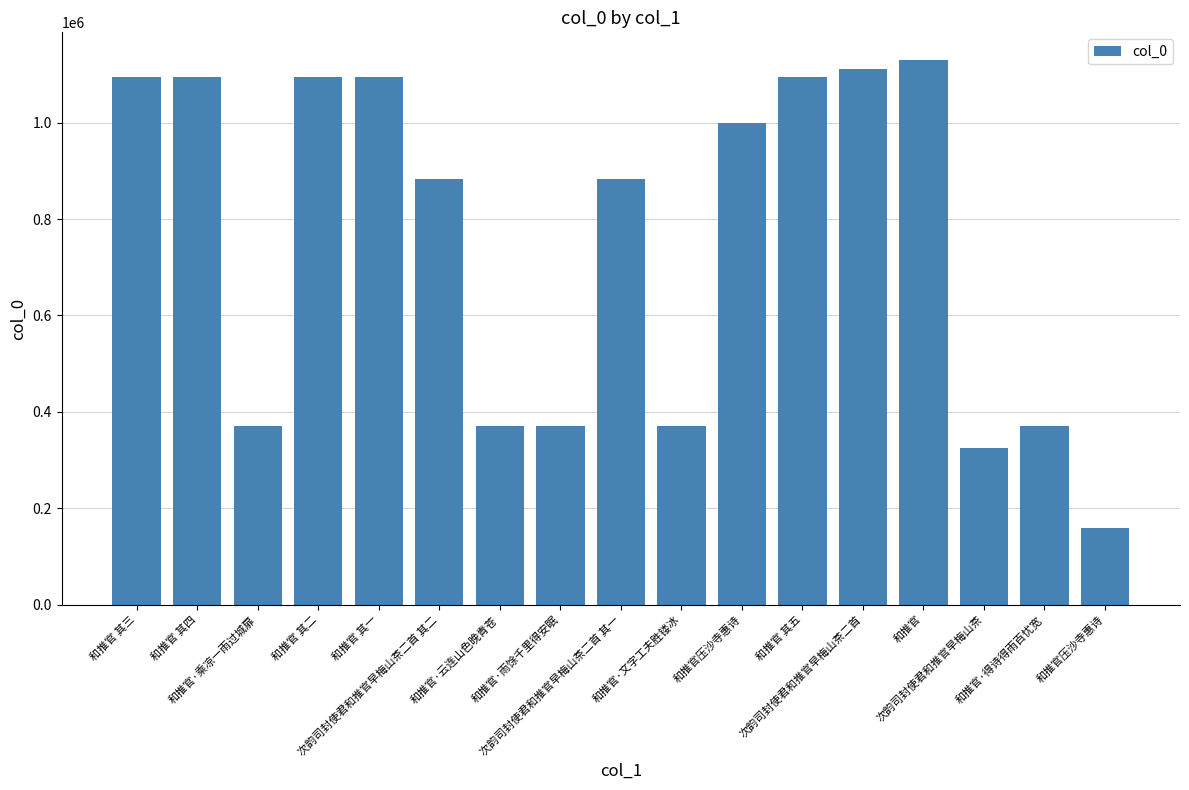

List the labels in order of value, largest first.

和推官, 次韵司封使君和推官早梅山茶二首, 和推官 其五, 和推官 其四, 和推官 其三, 和推官 其二, 和推官 其一, 和推官压沙寺惠诗, 次韵司封使君和推官早梅山茶二首 其一, 次韵司封使君和推官早梅山茶二首 其二, 和推官·得诗得雨百忧宽, 和推官·乘凉一雨过城扉, 和推官·雨馀千里得安眠, 和推官·云连山色晚青苍, 和推官·文字工夫胜镂冰, 次韵司封使君和推官早梅山茶, 和推官压沙寺惠诗